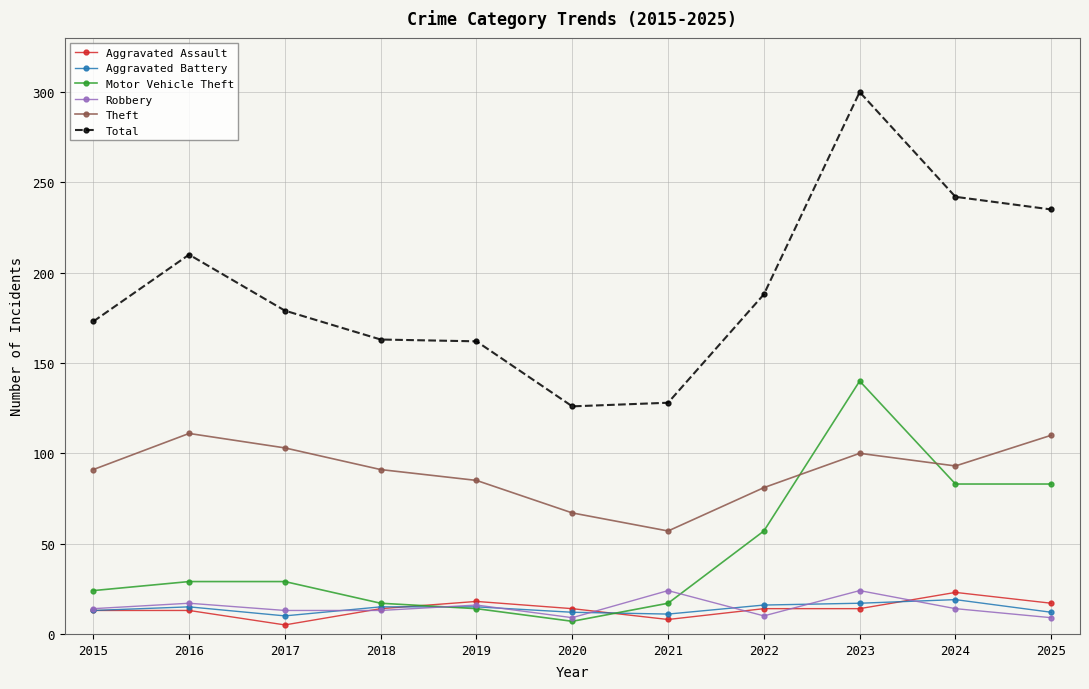

What is the difference between the highest and lowest values at 2020?

119